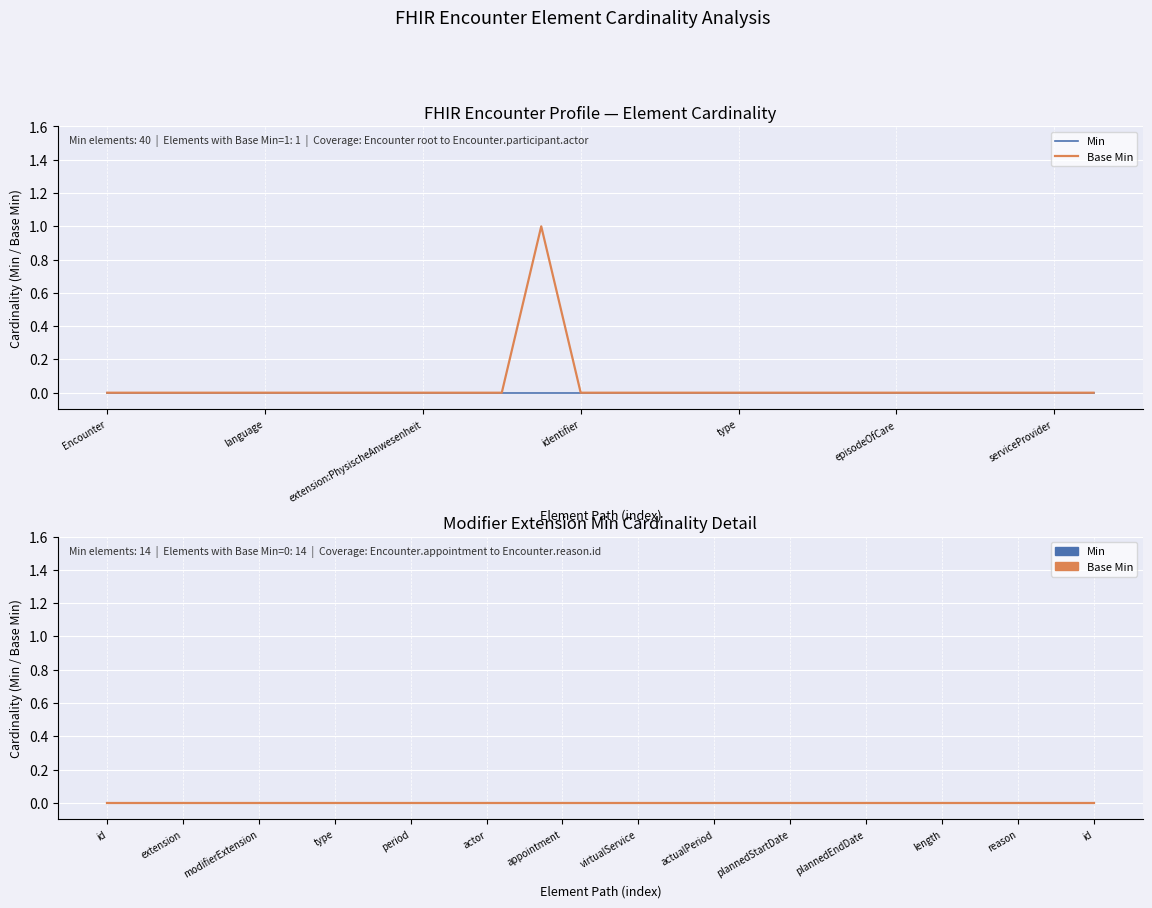

Where is the first local maximum for Base Min?

Encounter.modifierExtension